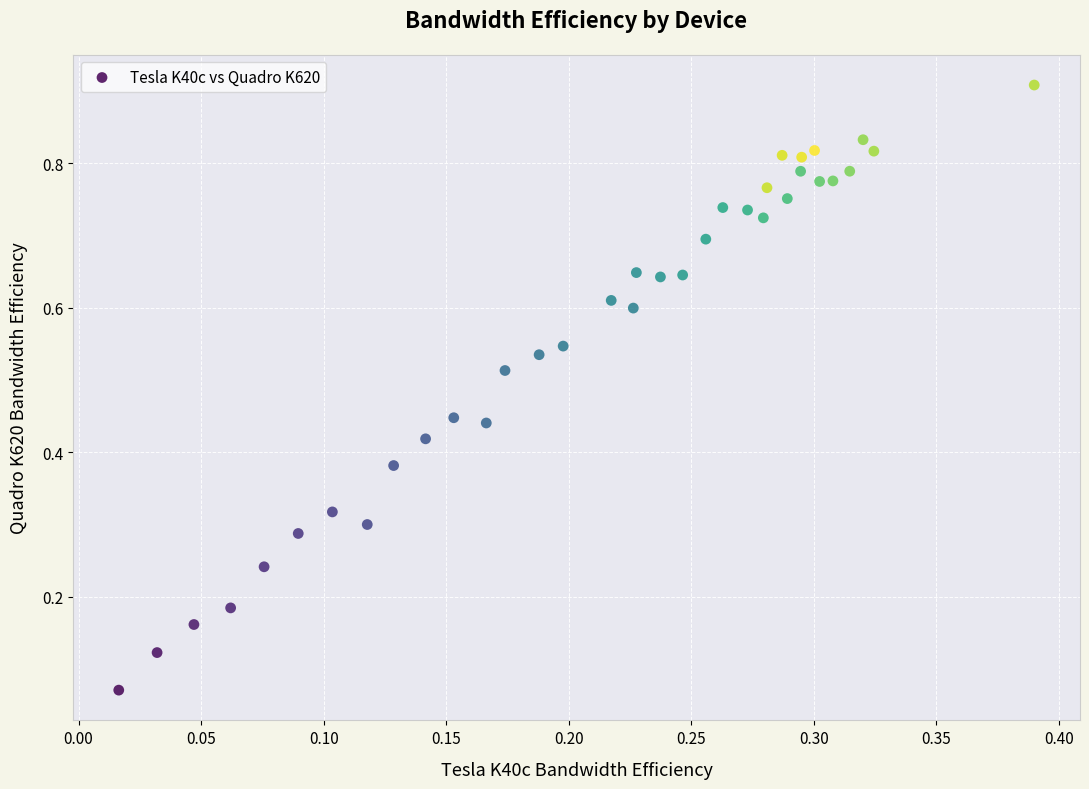

How many data points are displayed?

36